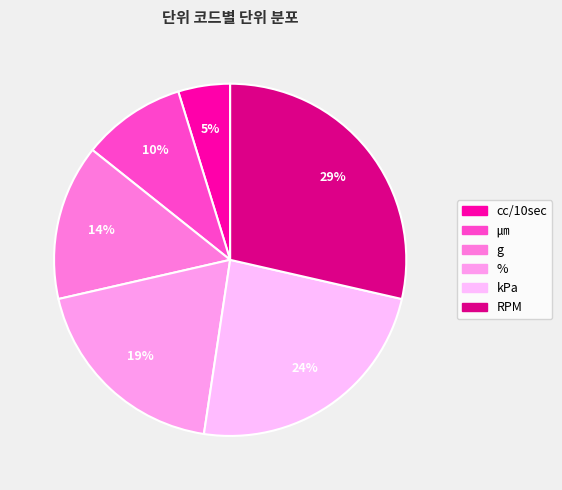

Which slice is the smallest?

cc/10sec